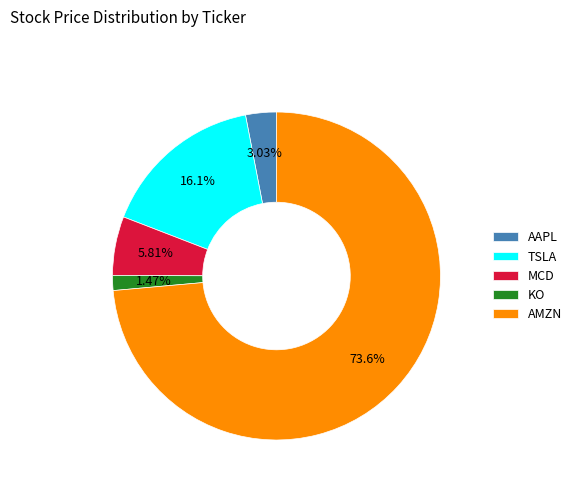

Which has a higher value, AMZN or KO?

AMZN